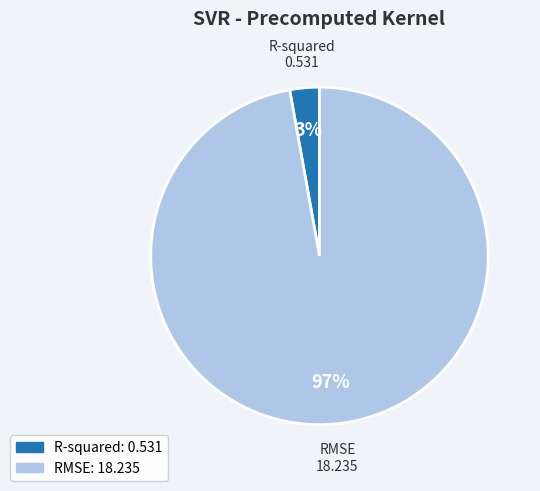

How many segments does this pie chart have?

2